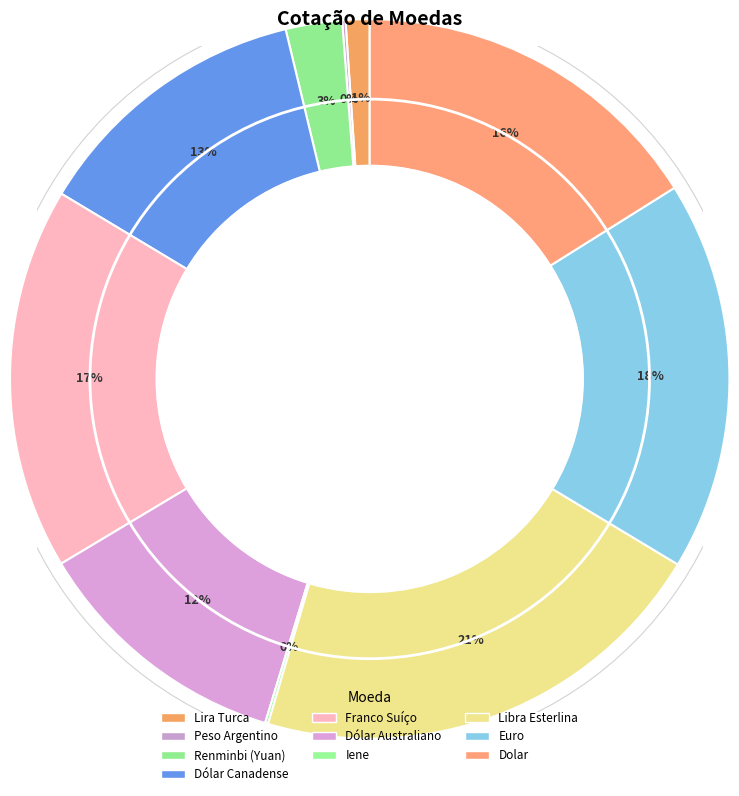

What percentage is the Dólar Canadense slice, to the nearest percent?

13%